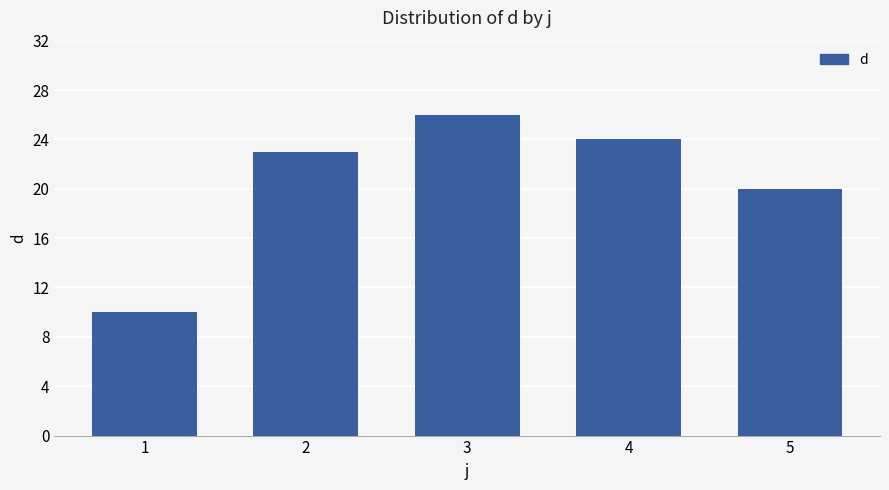

What is the value of the 4th bar from the left?

24